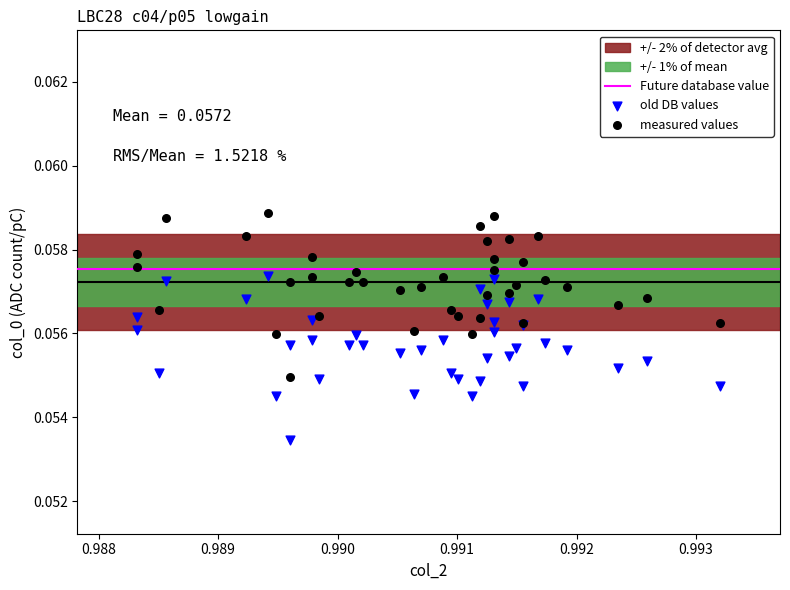

Which series contains the lowest Y value?

old DB values